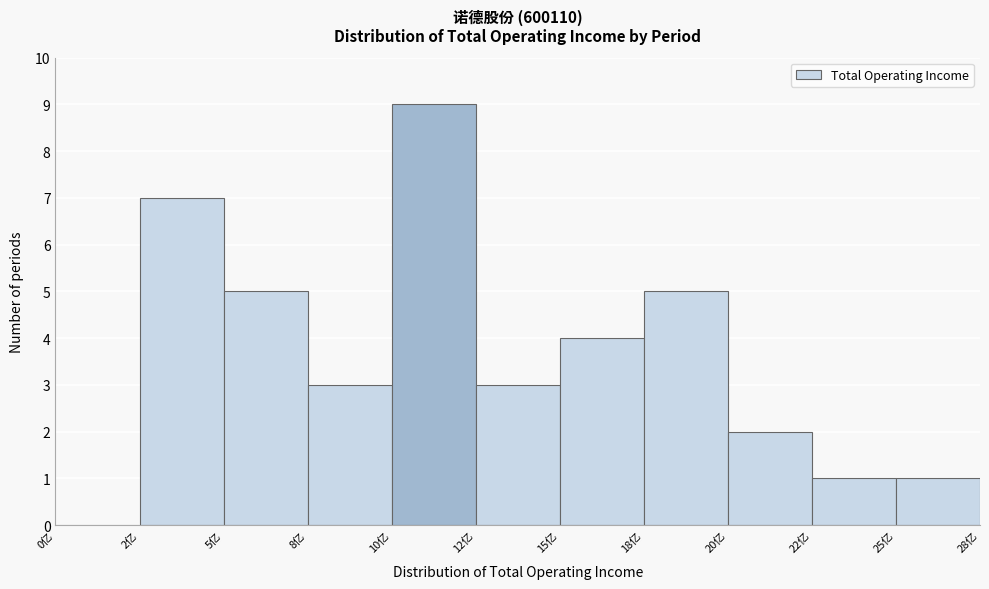

Reading left to right, list all the values displayed in this chart.

0亿=0	2亿=7	5亿=5	8亿=3	10亿=9	12亿=3	15亿=4	18亿=5	20亿=2	22亿=1	25亿=1